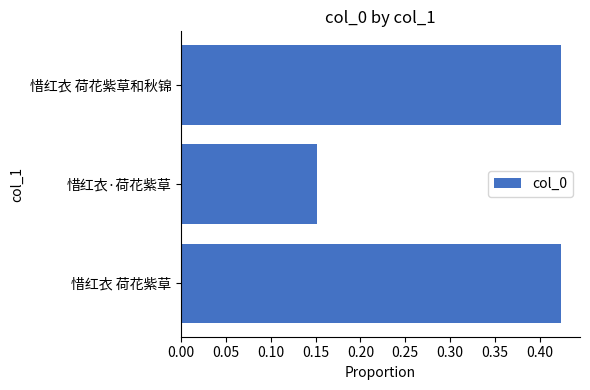

How many bars are there in total?

3